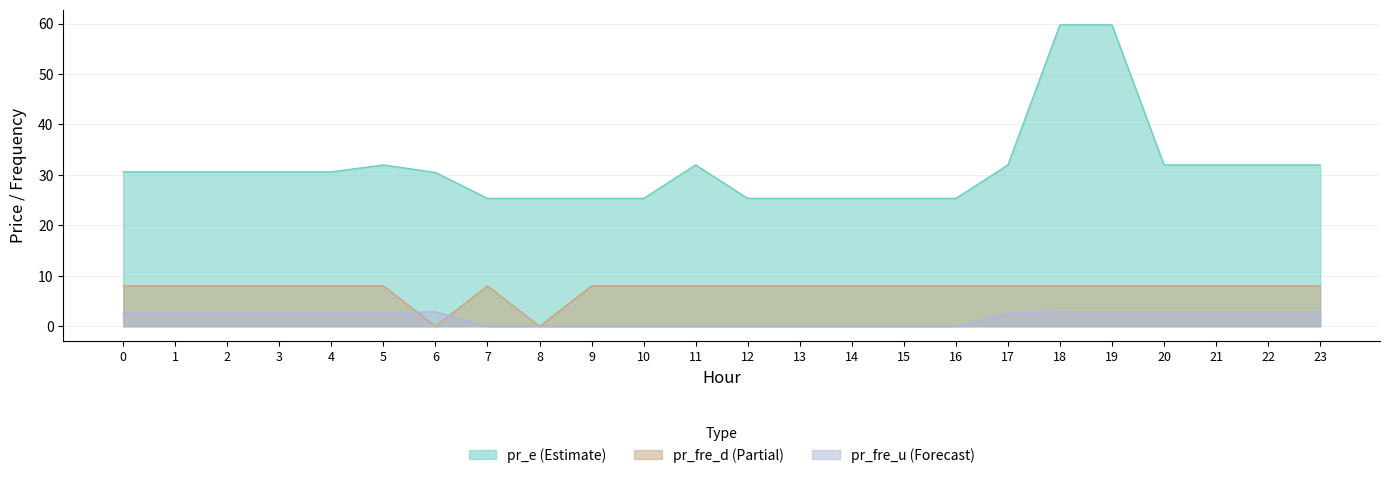

Rank the categories by pr_e value from lowest to highest.

7, 8, 9, 10, 12, 13, 14, 15, 16, 6, 0, 1, 2, 3, 4, 5, 11, 17, 20, 21, 22, 23, 18, 19